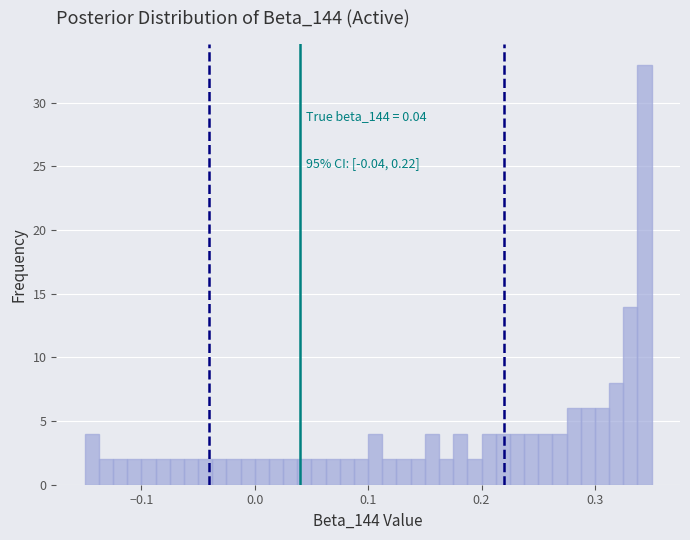

Around what value on the x-axis is the tallest bar? Give the approximate position of its centre, as read against the axis.

0.34